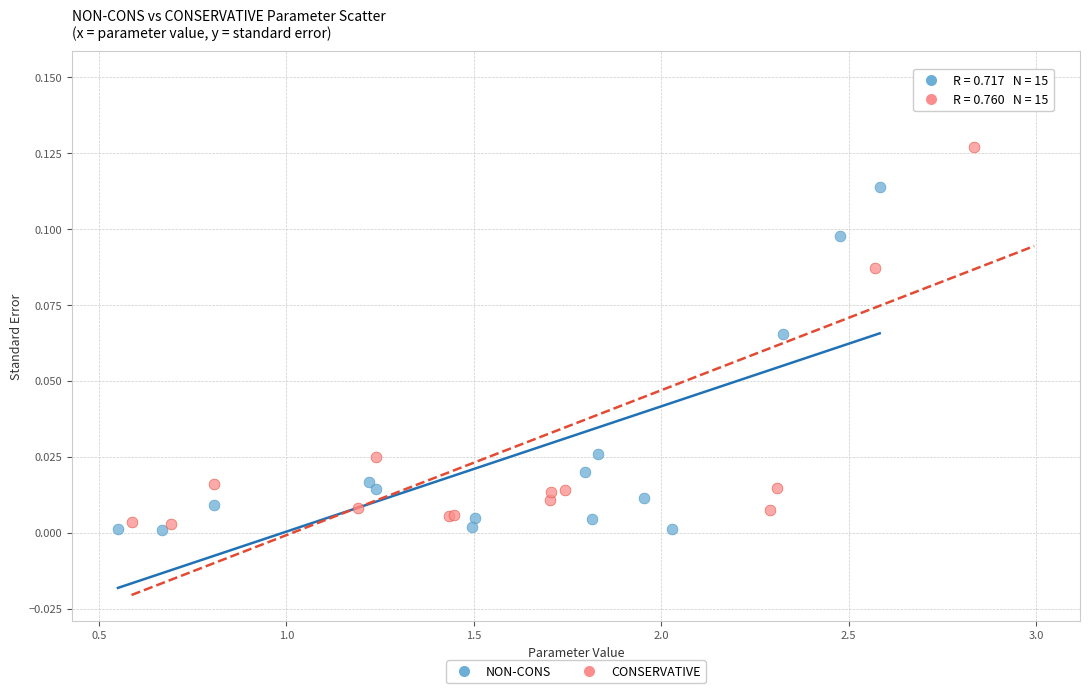

What are all the series names shown in the legend?

NON-CONS, CONSERVATIVE